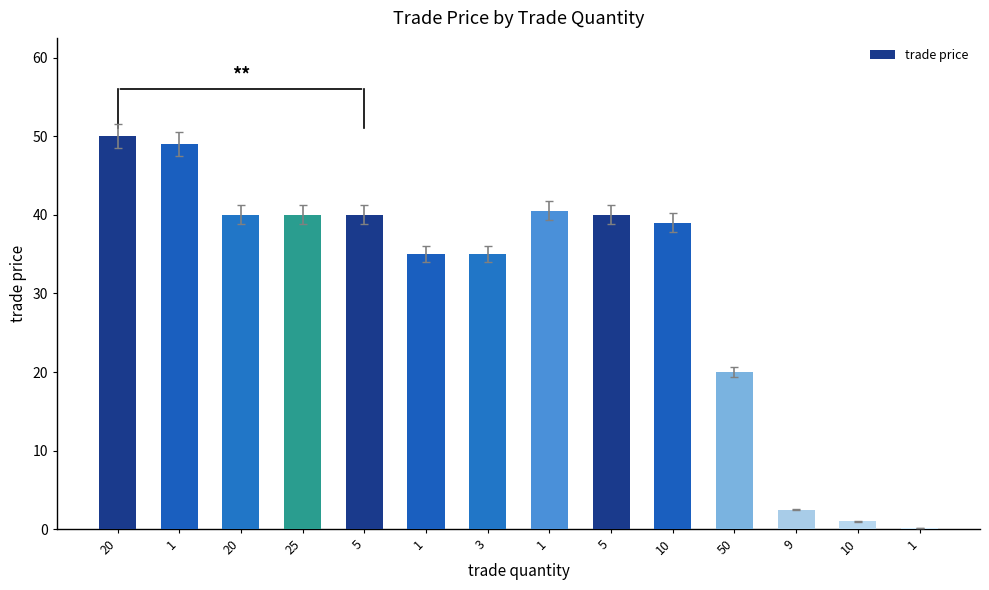

What is the label of the 7th bar from the left?

3